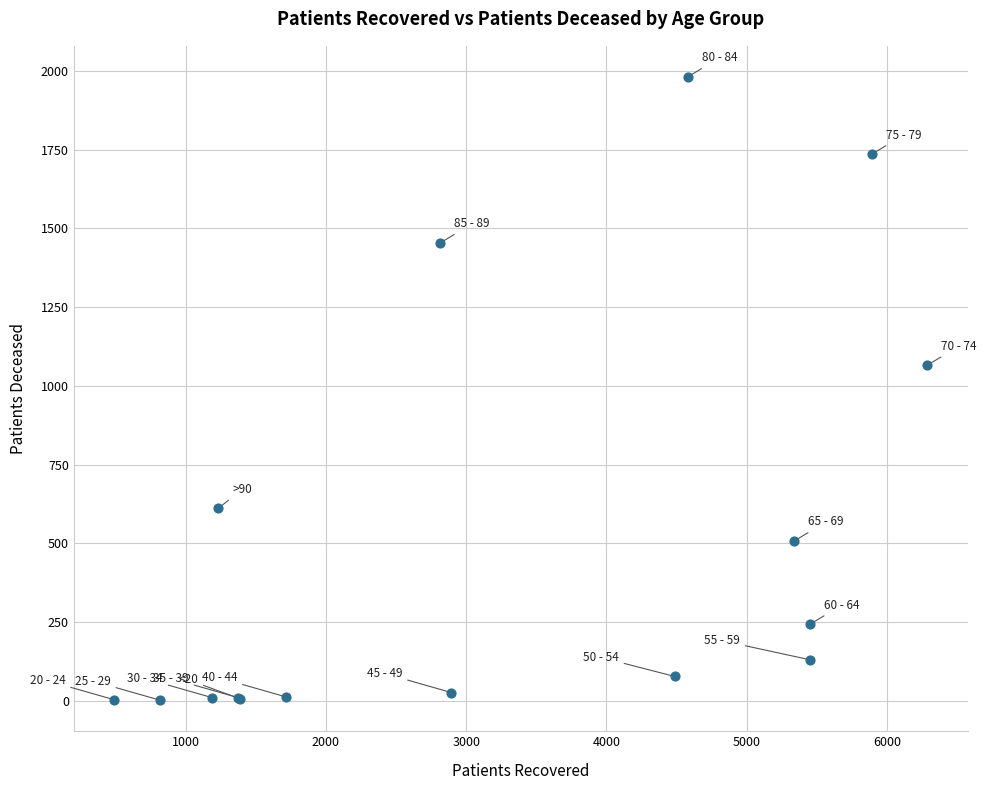

What Y value in the scatter plot is closest to 991?

1065